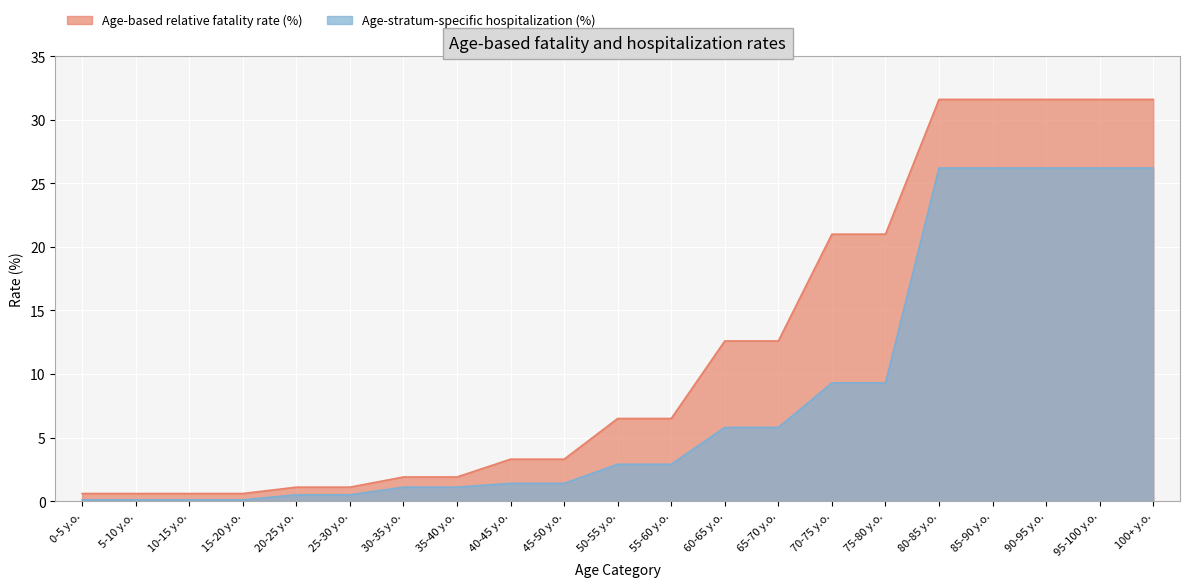

True or false: Age-stratum-specific hospitalization (%) and Age-based relative fatality rate (%) intersect in this chart.

False